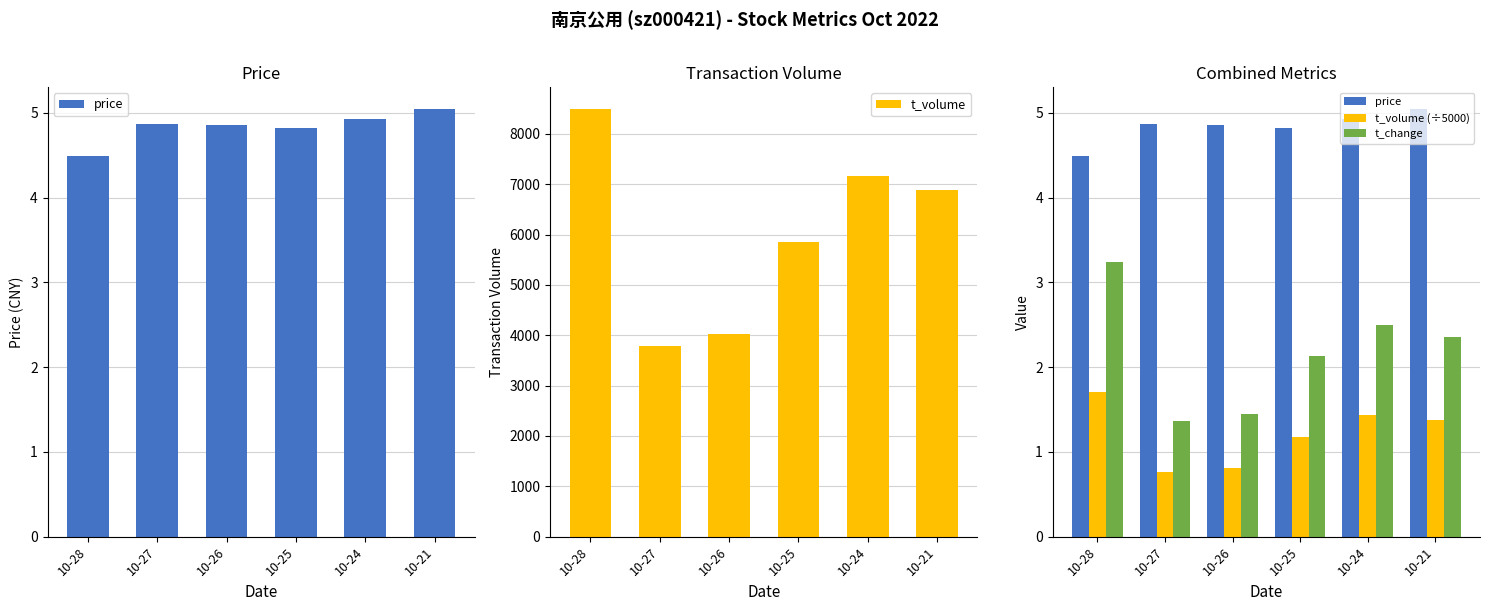

What is the total value across all series at 10-28?

8512.4